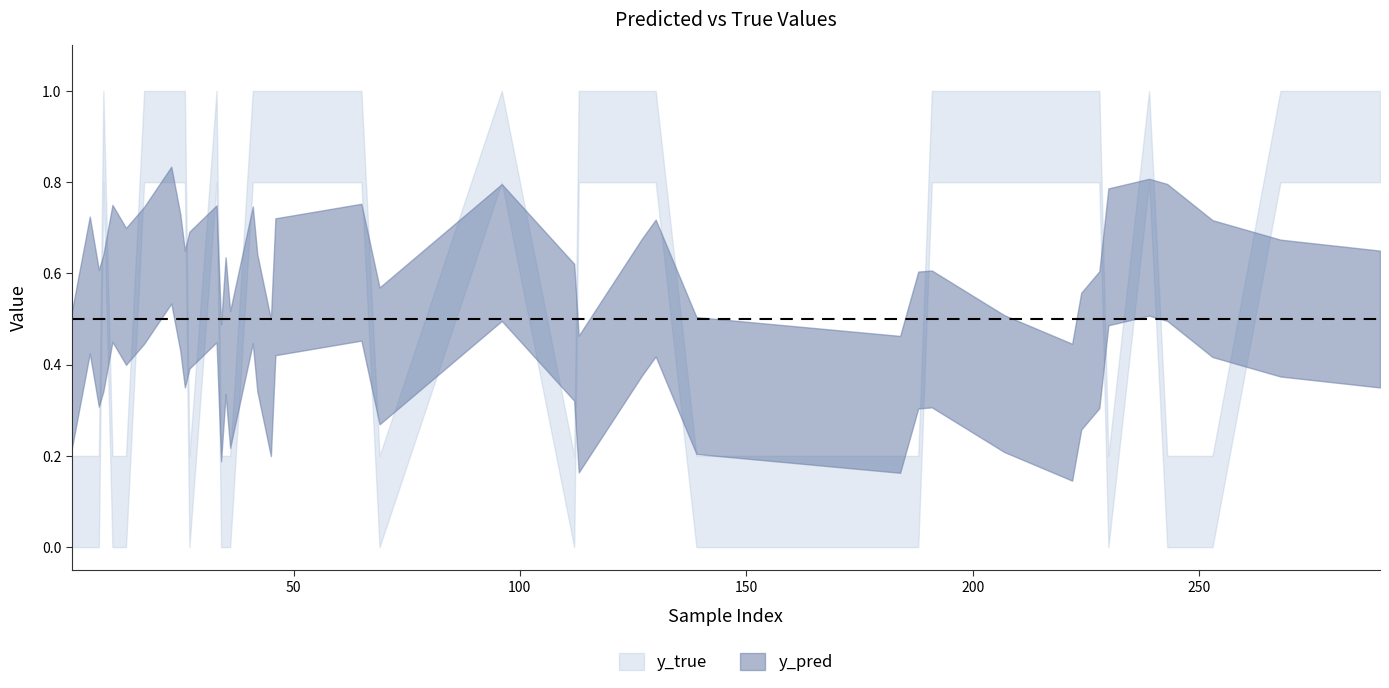

Which series has the largest range (max minus min)?

y_true